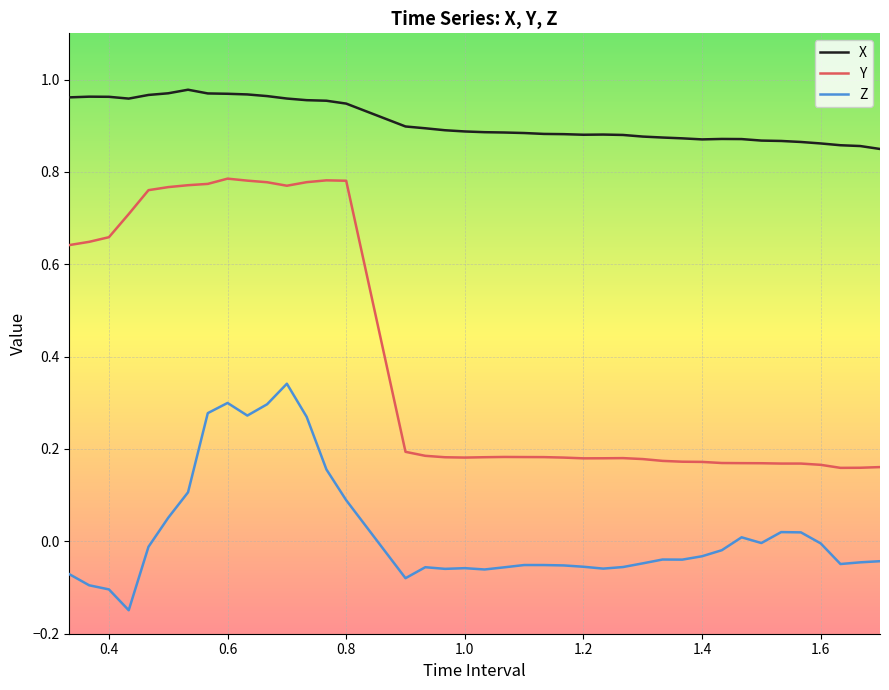

Which series has the largest range (max minus min)?

Y